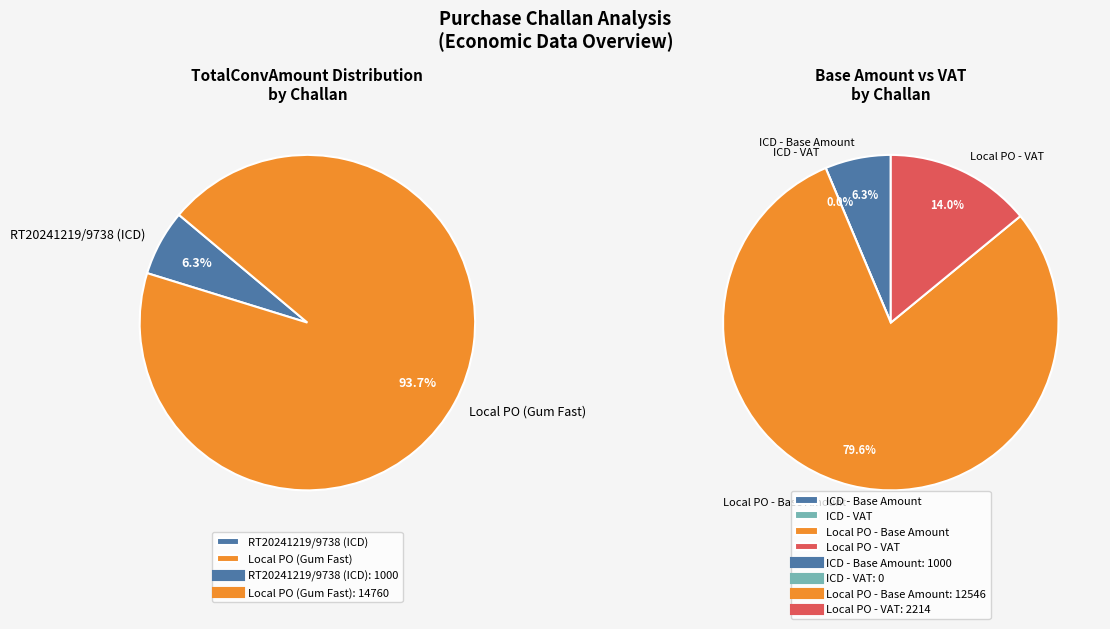

To the nearest percent, what is the average slice percentage?

50%